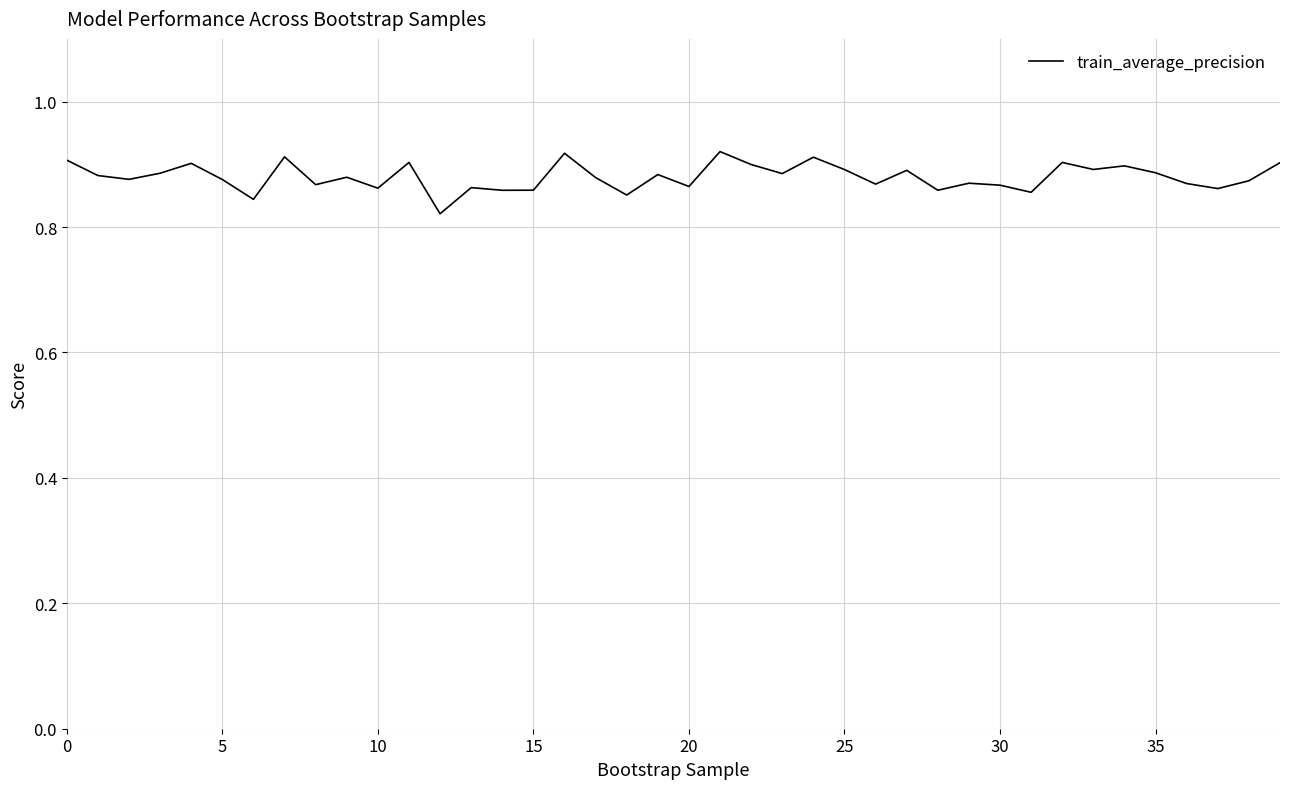

The chart shows a value of 1.3 at 10. True or false?

False